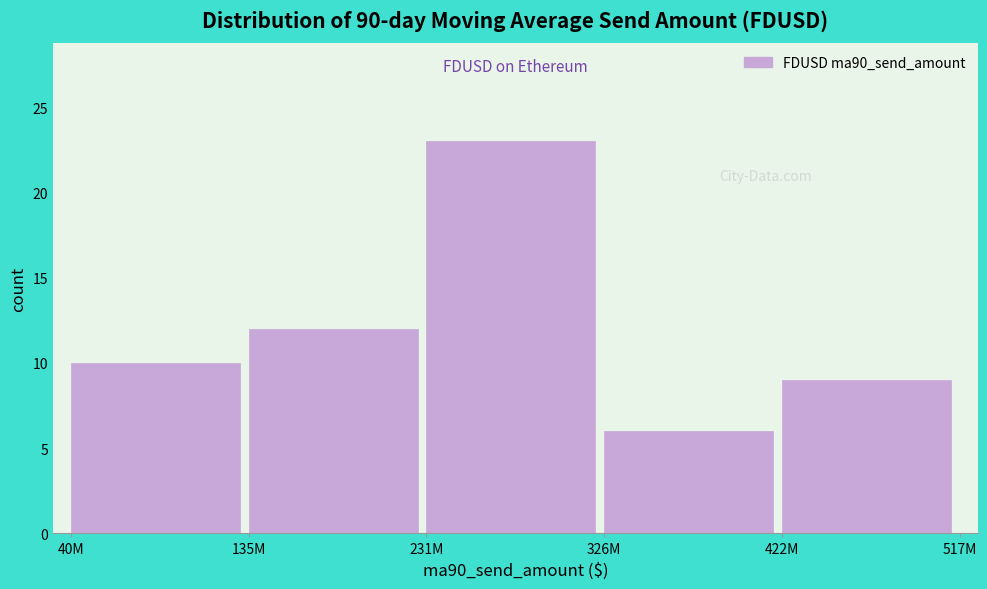

Reading left to right, list all the values displayed in this chart.

40M=10	135M=12	231M=23	326M=6	422M=9